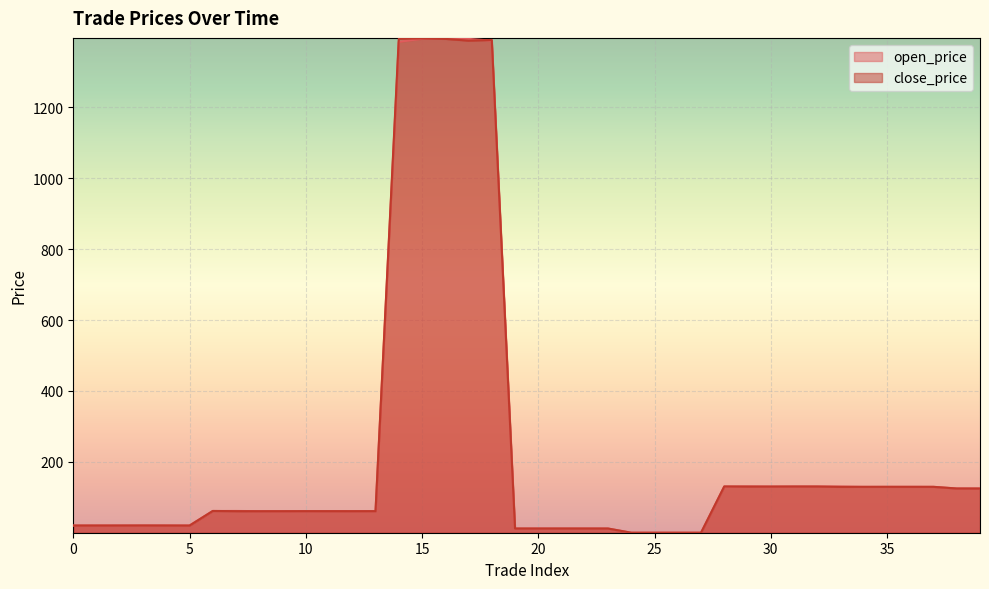

At 27, list the series in order from smallest to largest.

close_price, open_price